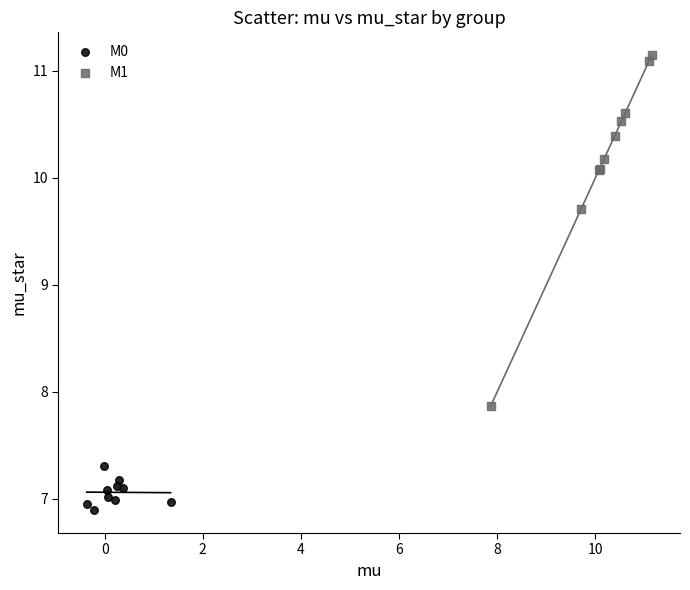

Which series has the largest Y range (max minus min)?

M1